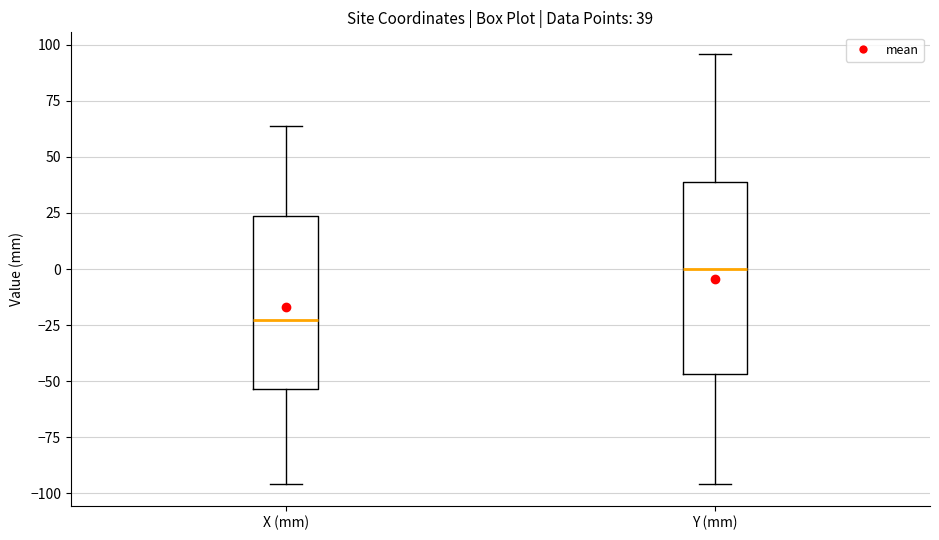

Which box's median line is the lowest?

X (mm)